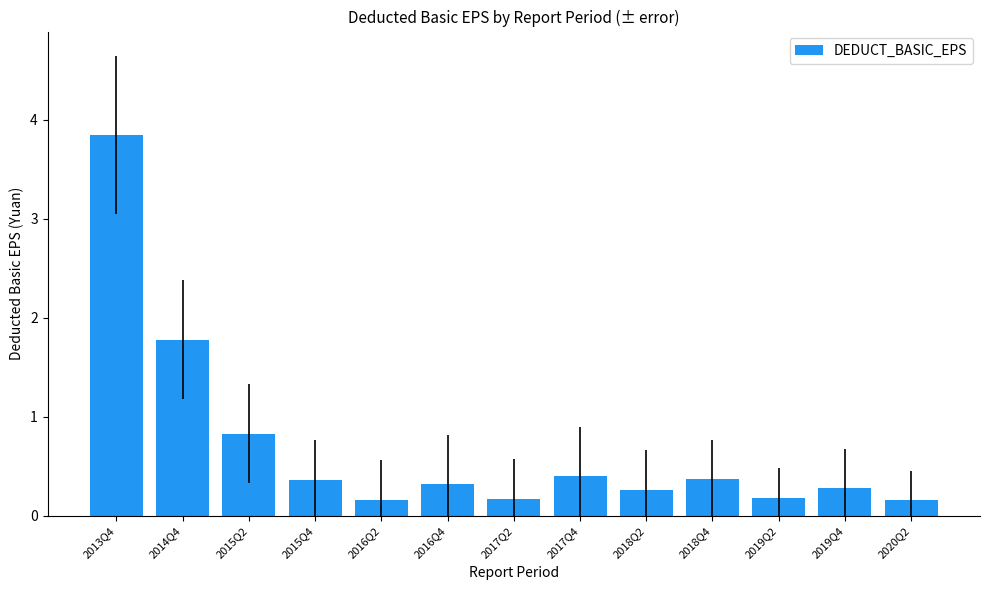

At which category does the chart reach its peak across all series?

2013Q4